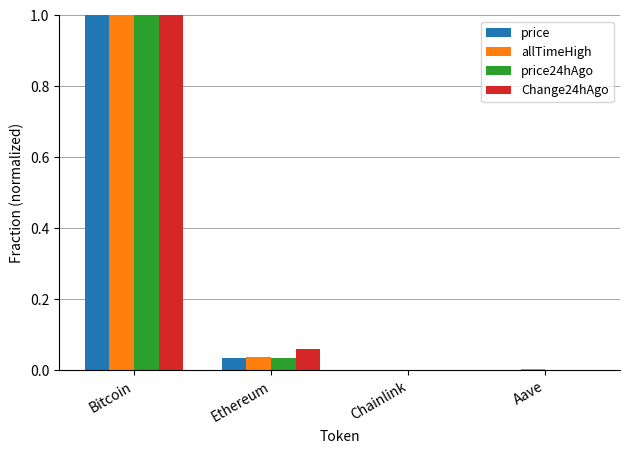

Are the bars grouped side by side (vs. stacked)?

Yes